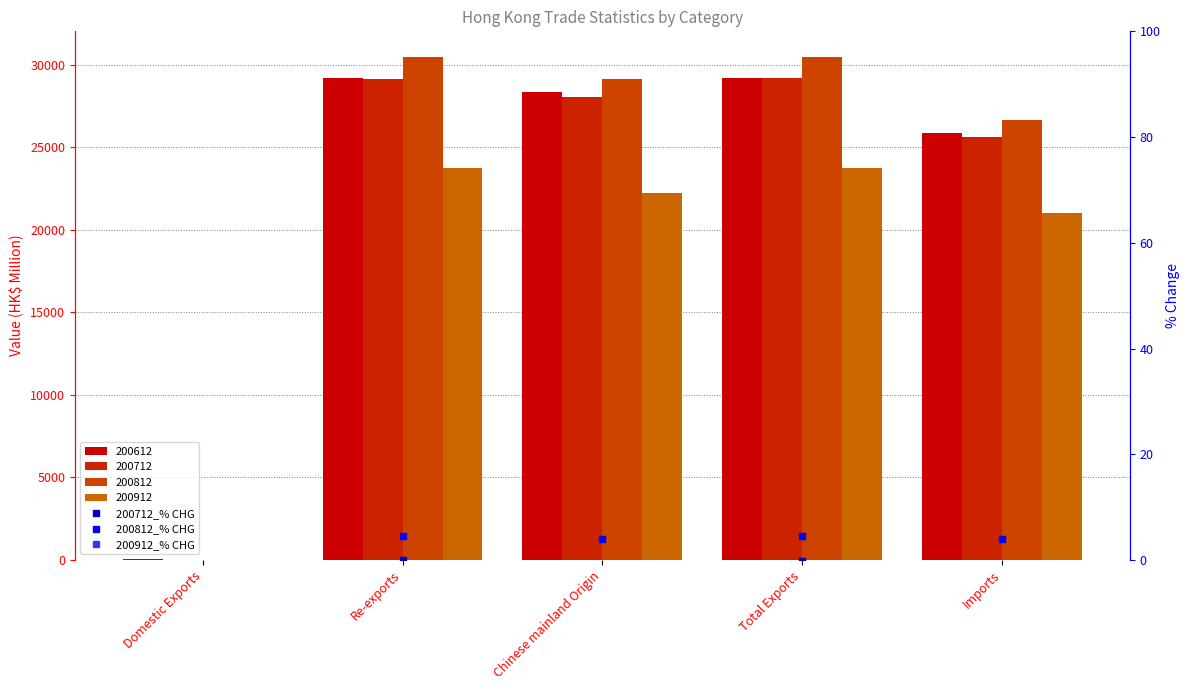

How many data points in 200912_% CHG are above -22?

2